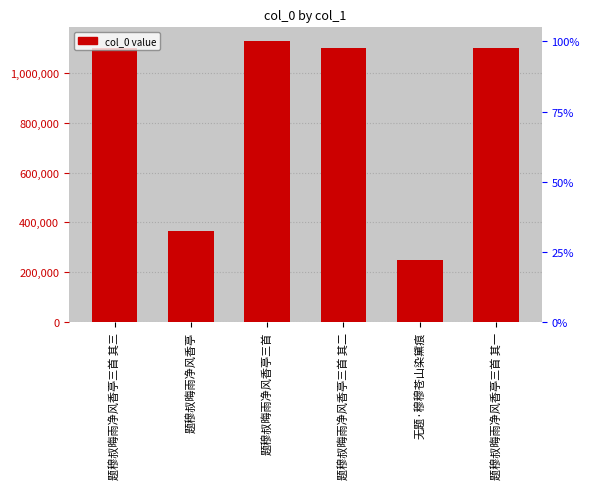

Approximately how many times larger is the value at 题穆叔晦雨净风香亭三首 其二 compared to 题穆叔晦雨净风香亭三首?

1.0